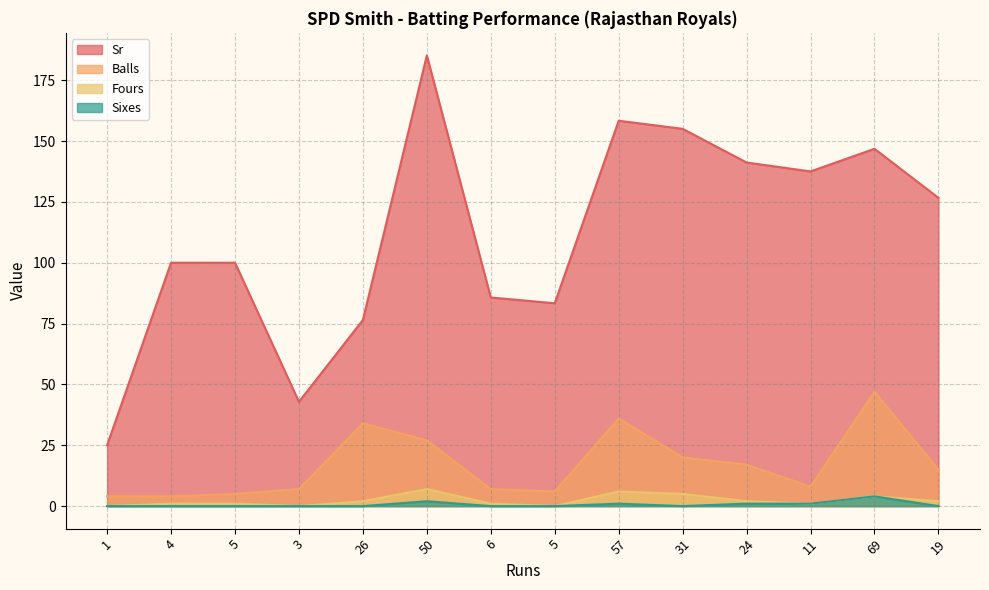

What is the difference between the highest and lowest values at 57?

157.3